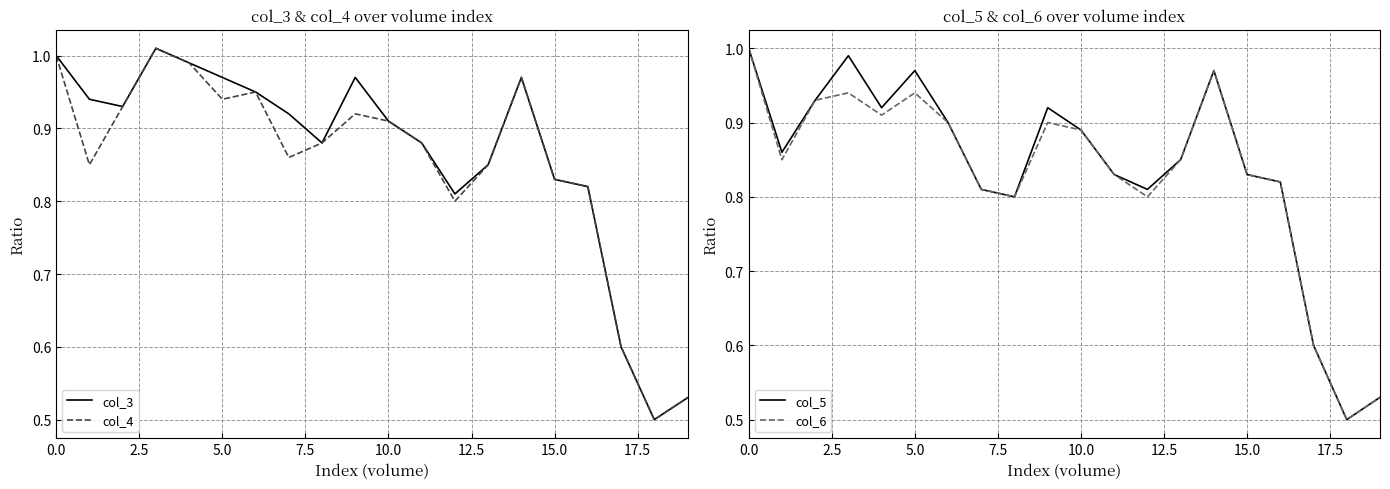

At which label does col_6 reach its minimum?

18